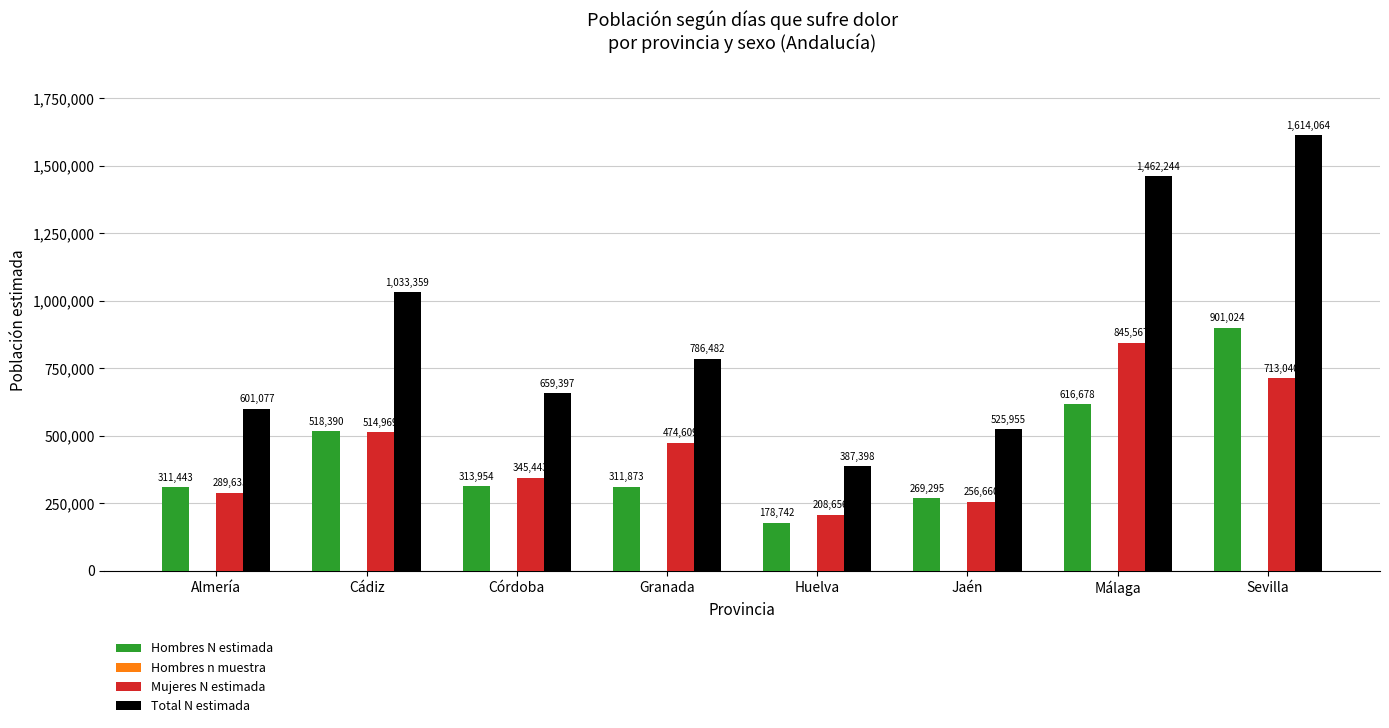

What is the total value across all series at Jaén?

1052280